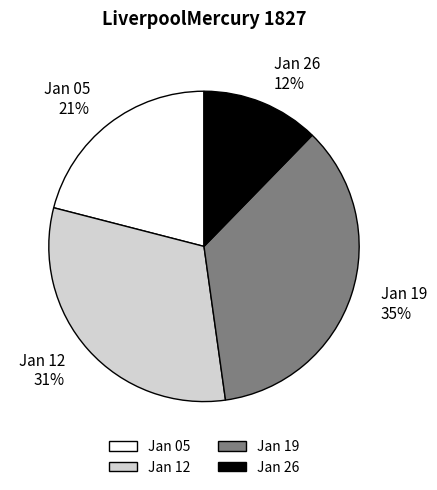

Combined, do Jan 19 and Jan 26 account for over 50%?

No